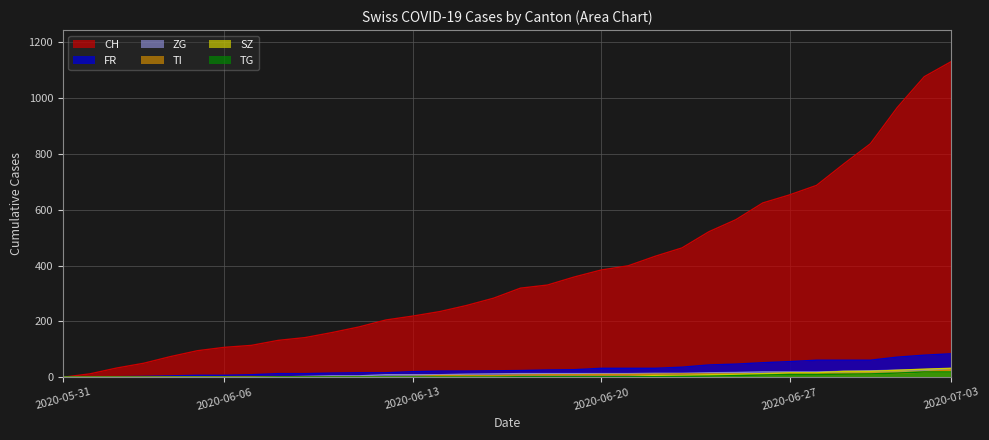

How many values in the FR series are below 24?

17